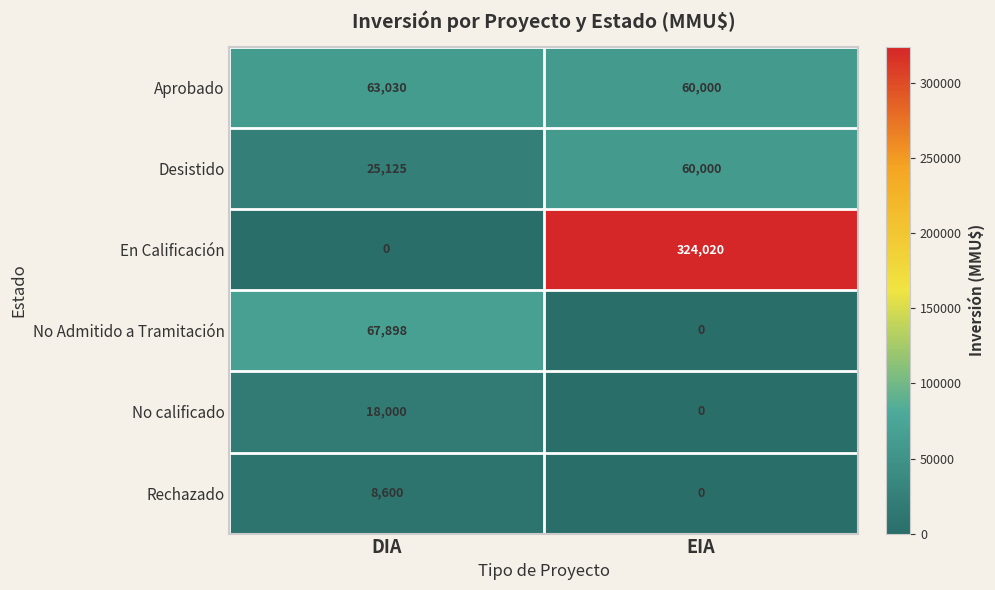

Rank the series by their maximum value, from lowest to highest.

Rechazado, No calificado, Desistido, Aprobado, No Admitido a Tramitación, En Calificación